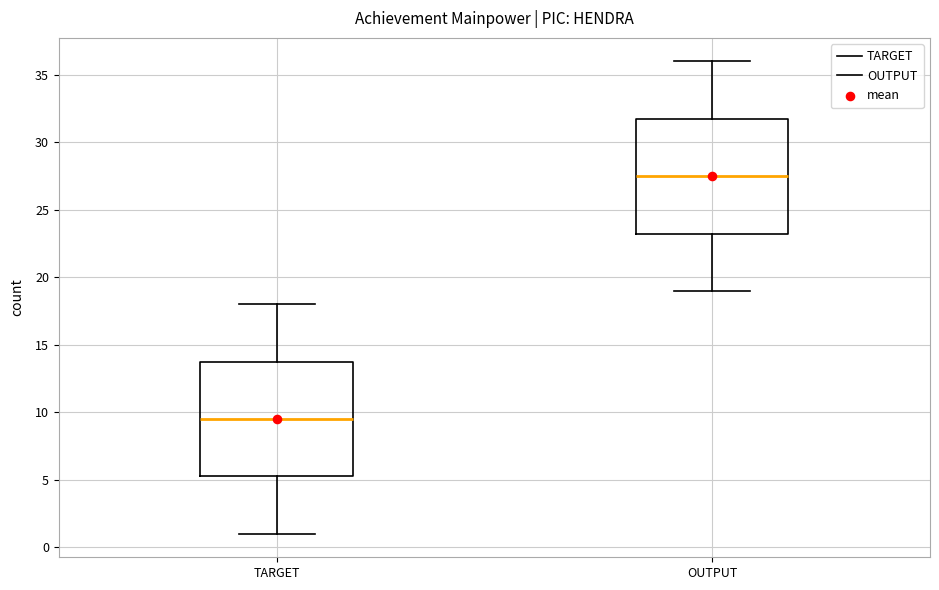

Which box has the lowest median line?

TARGET